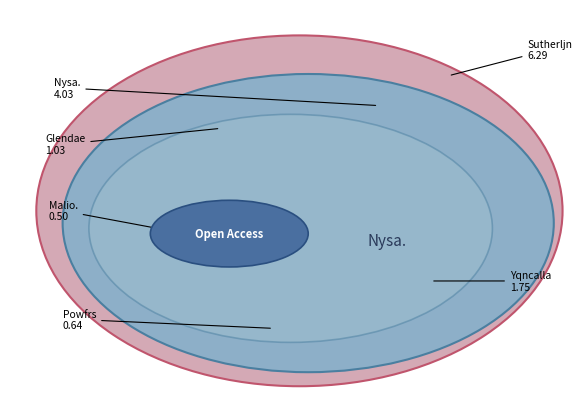

To the nearest percent, what portion does Glendae represent?

7%